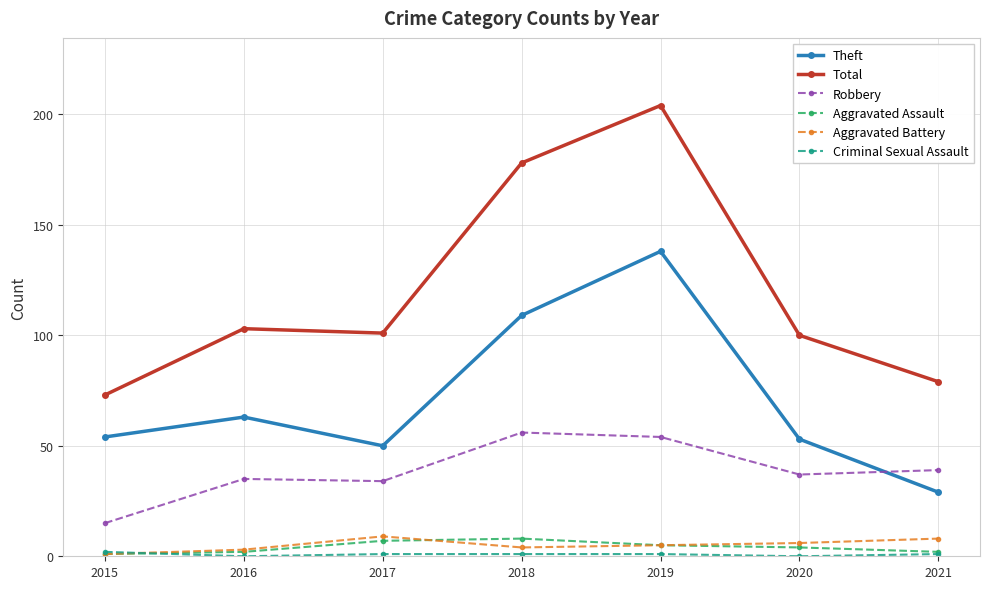

Which label corresponds to the largest value in the chart?

2019